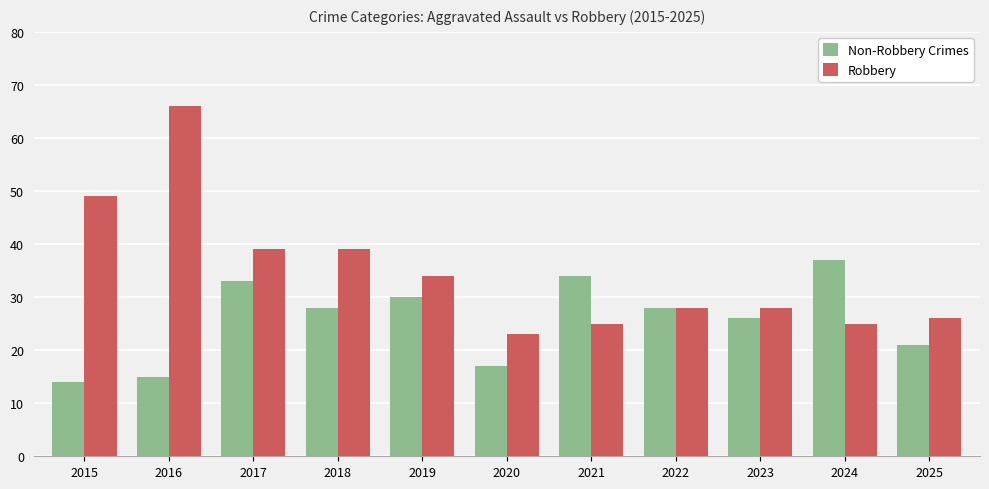

Count the number of data series in this chart.

2